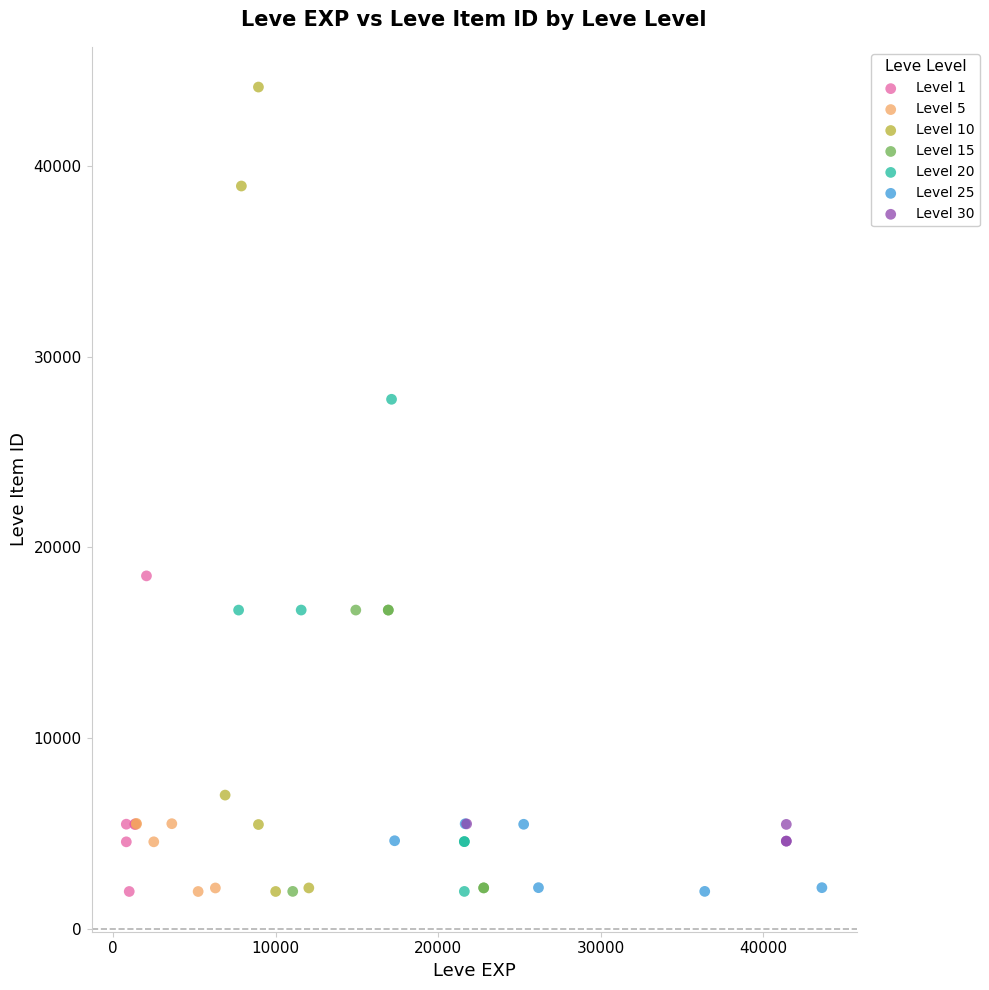

Which series has the widest spread of Y values?

Level 10